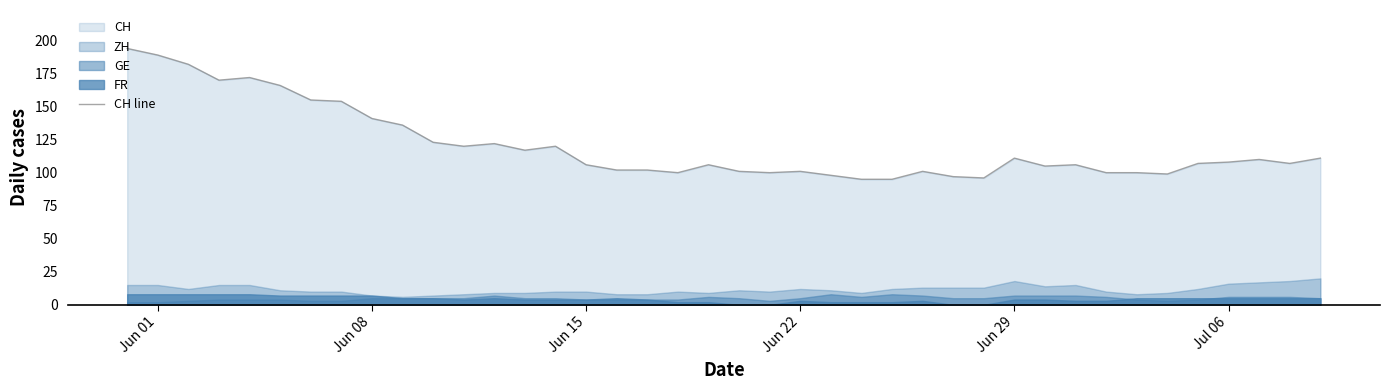

What is the average value?

121